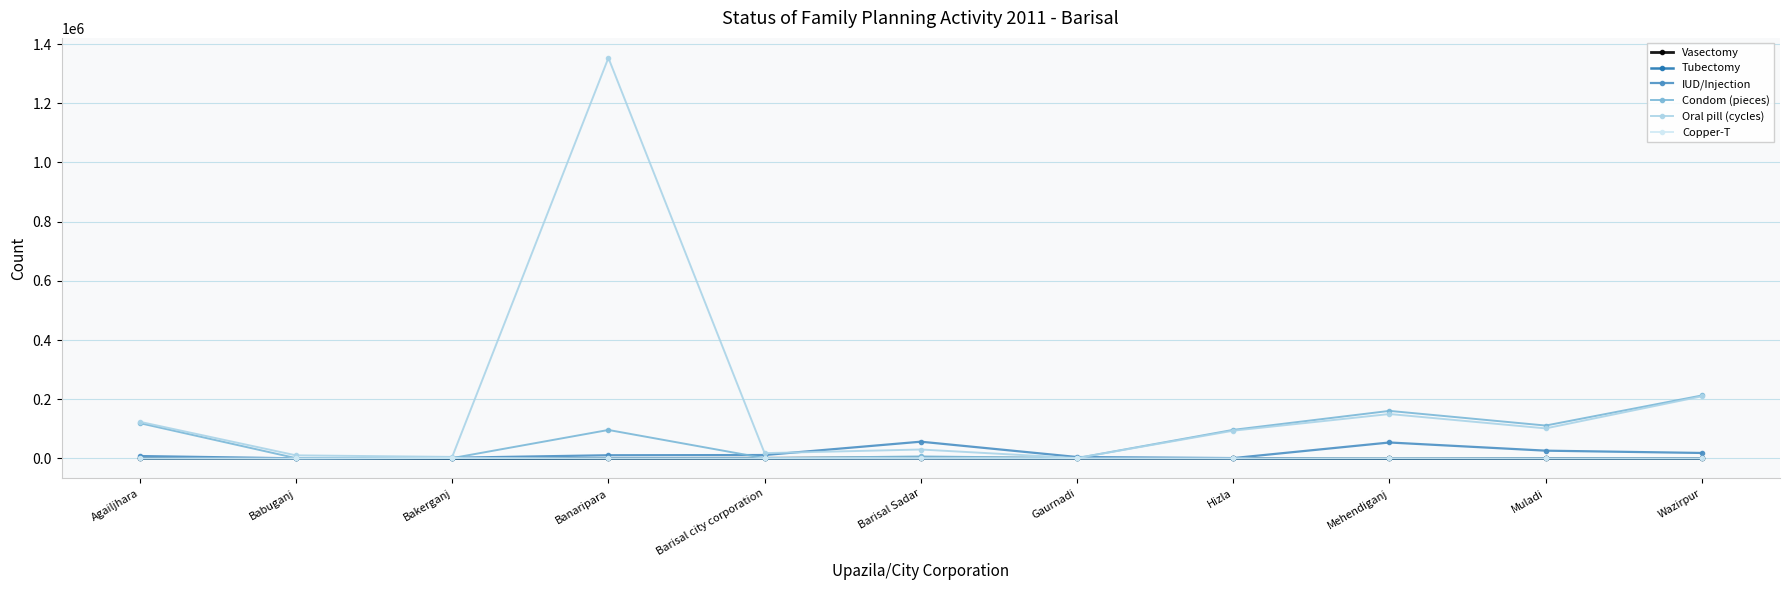

How many distinct data groups are displayed?

6